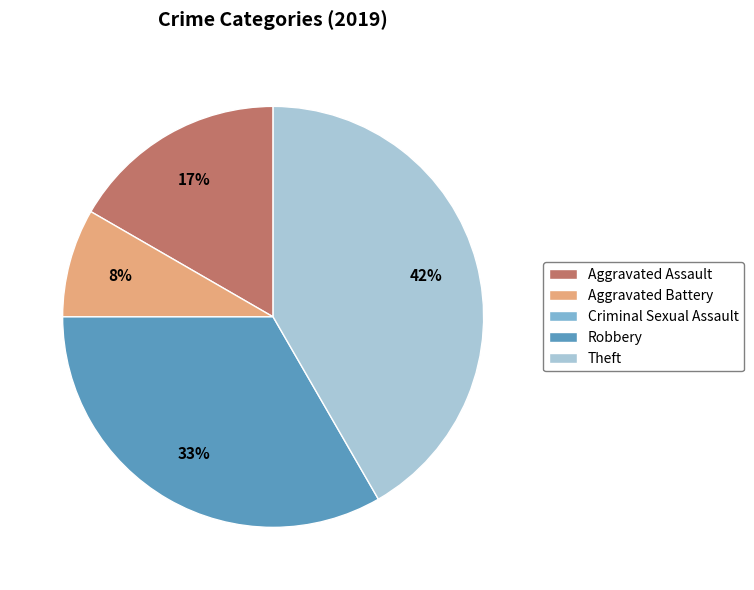

Which has a higher value, Aggravated Assault or Theft?

Theft